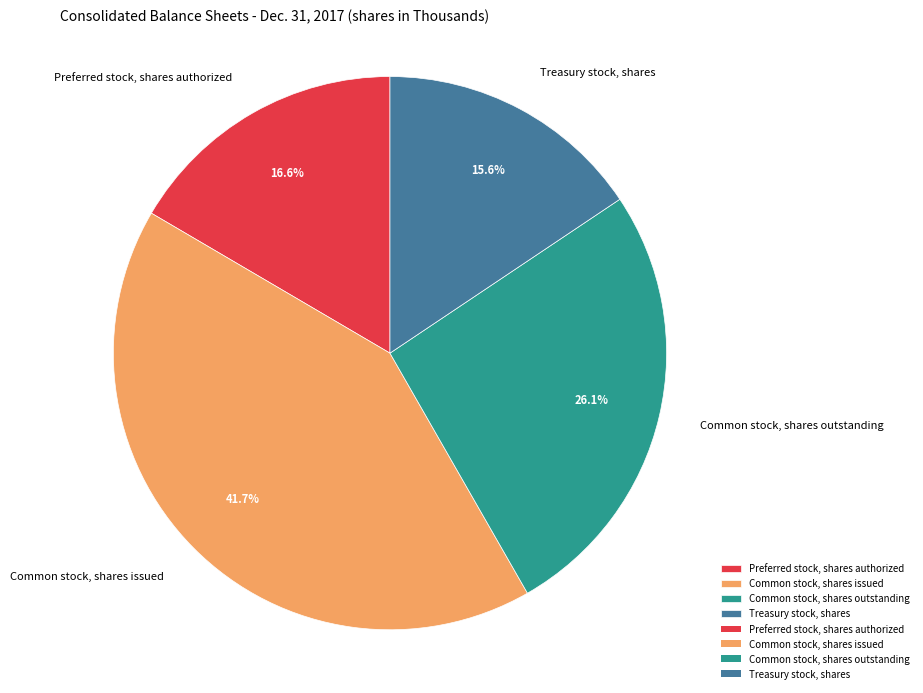

How many segments does this pie chart have?

4